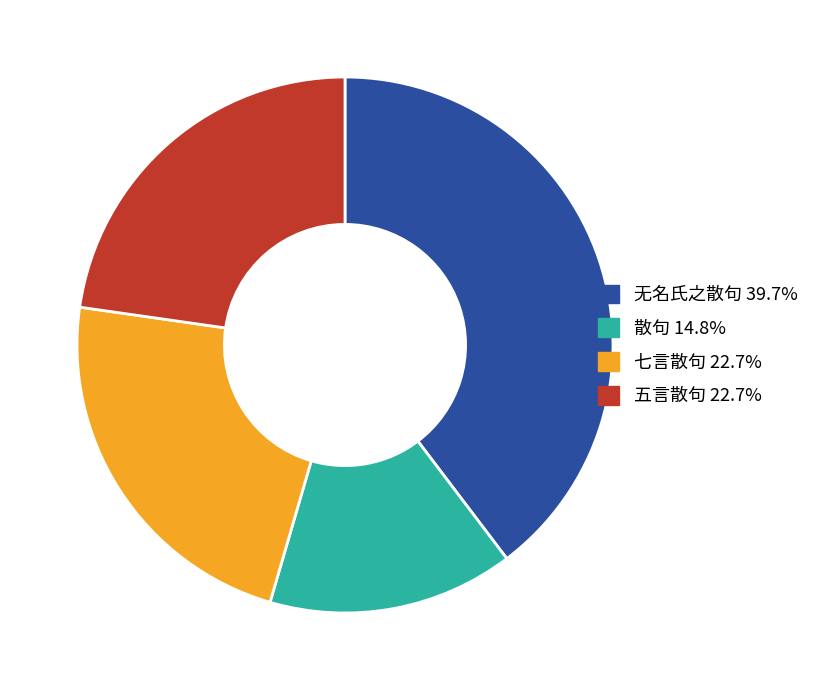

Which category has the biggest portion of the pie?

无名氏之散句